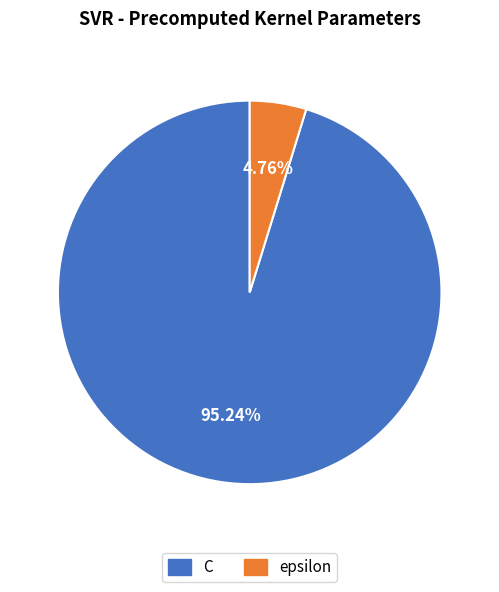

Which category has the biggest portion of the pie?

C